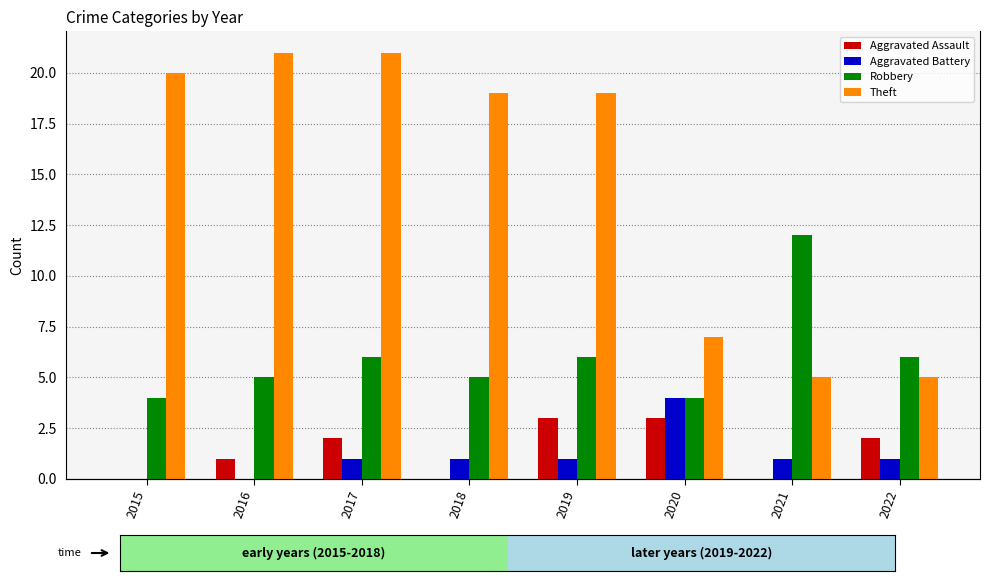

What are all the series names shown in the legend?

Aggravated Assault, Aggravated Battery, Robbery, Theft